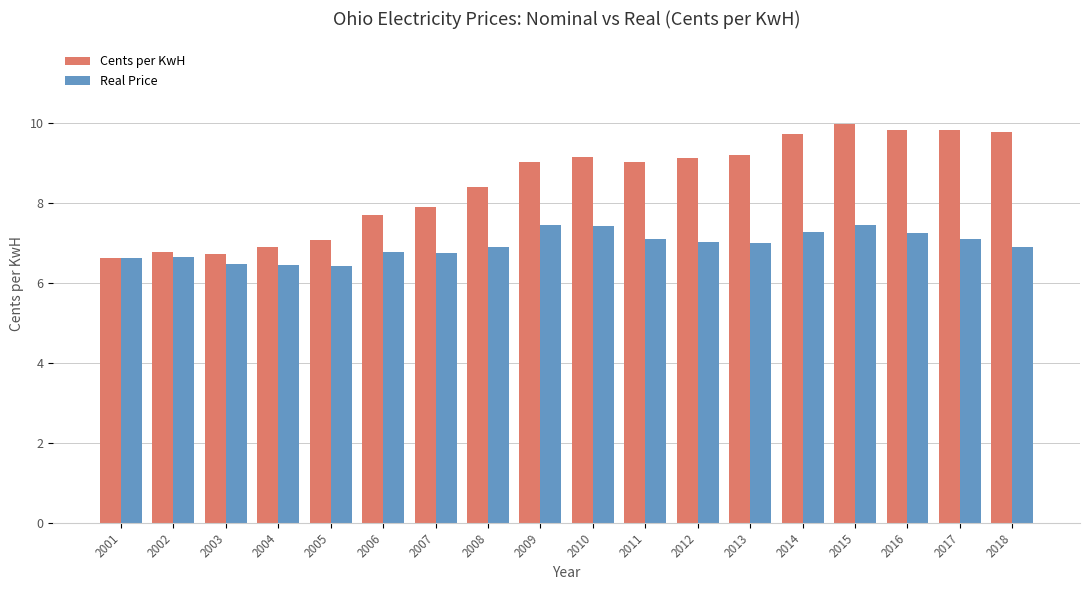

How many groups of bars are there?

18